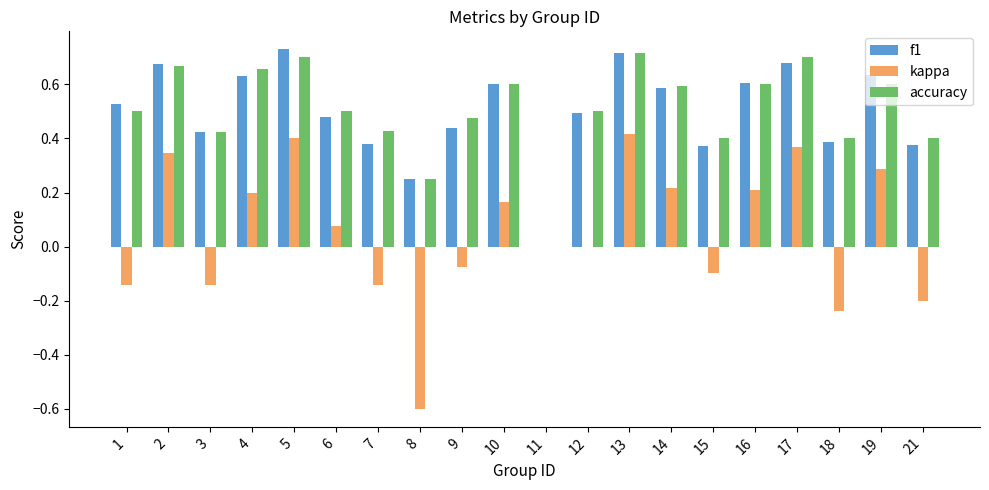

The kappa series shows 0.4 at 17. True or false?

True